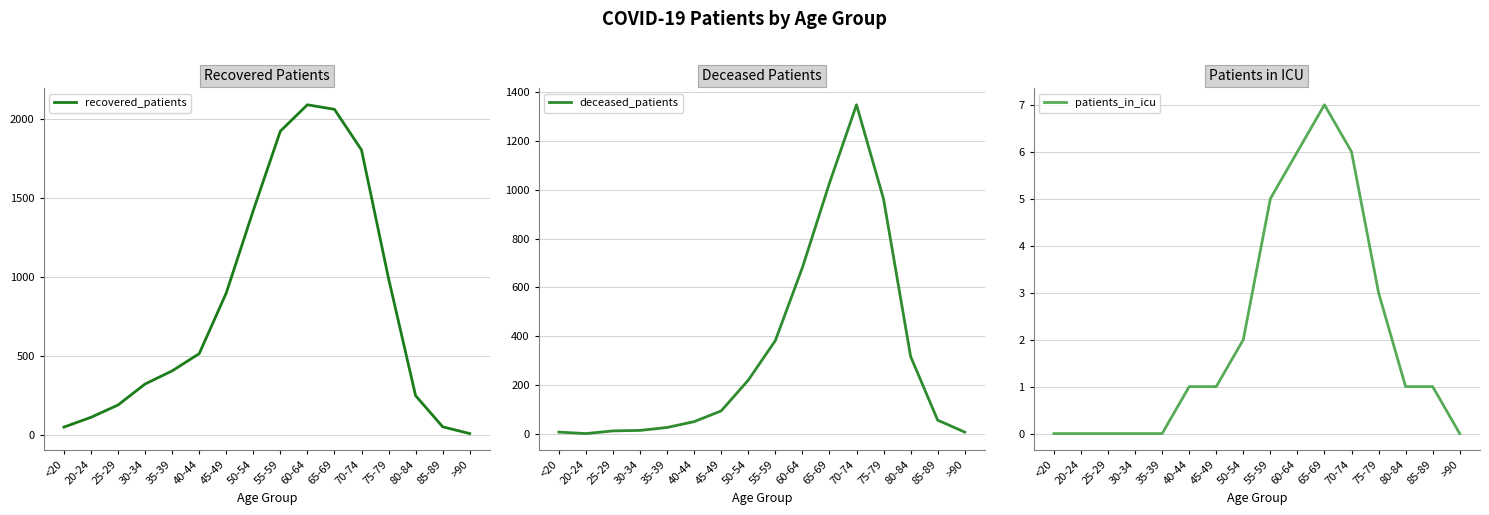

What is the value of the deceased_patients point at the 15th from the left?

56